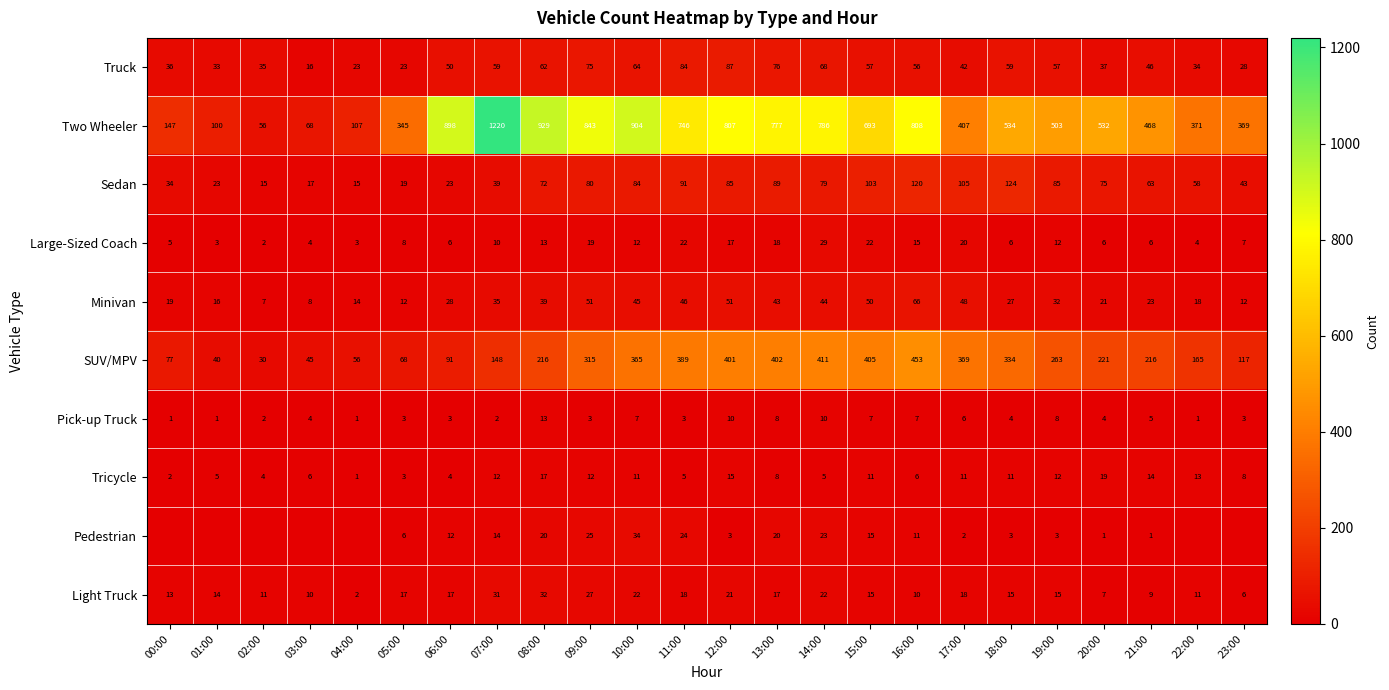

True or false: Light Truck has a value of 18 at 11:00.

True